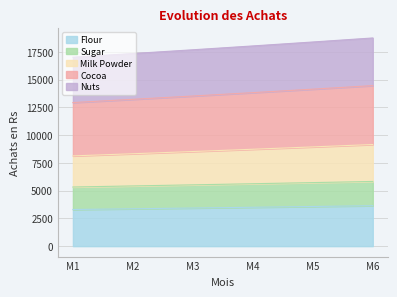

The value of Flour at M5 is 3572.0. True or false?

True